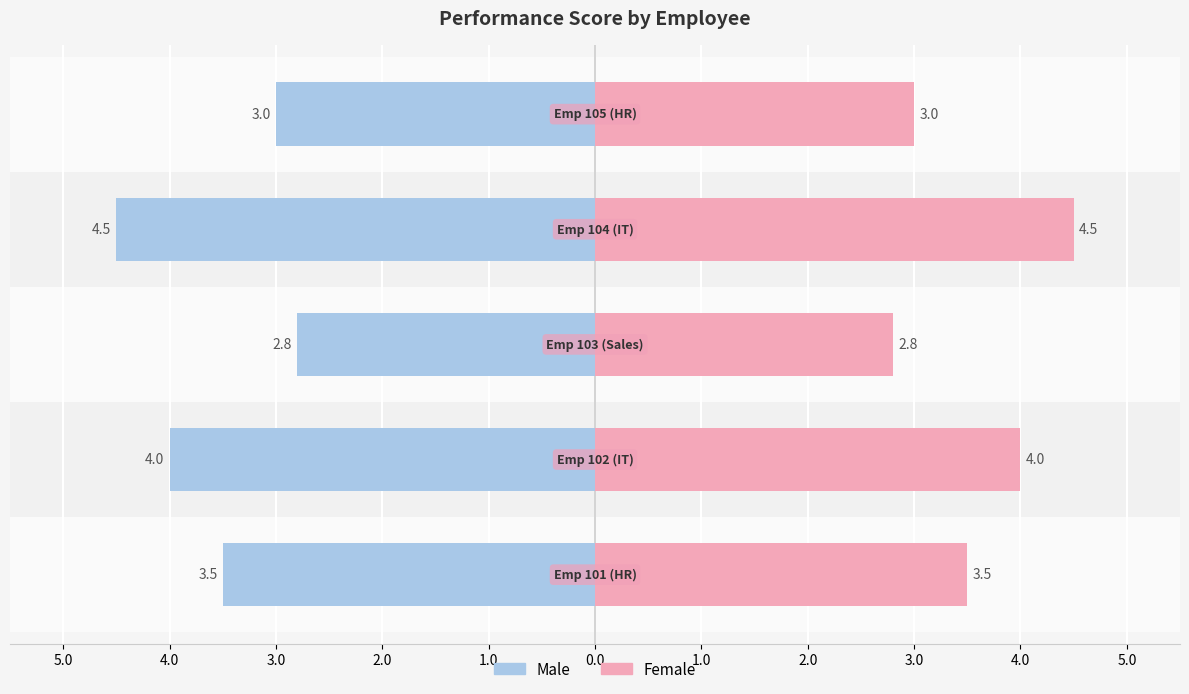

Reading left to right, extract all data points from this chart.

Male: 6.0=-3.5	5.0=-4.0	4.0=-2.8	3.0=-4.5	2.0=-3.0
Female: 6.0=3.5	5.0=4.0	4.0=2.8	3.0=4.5	2.0=3.0